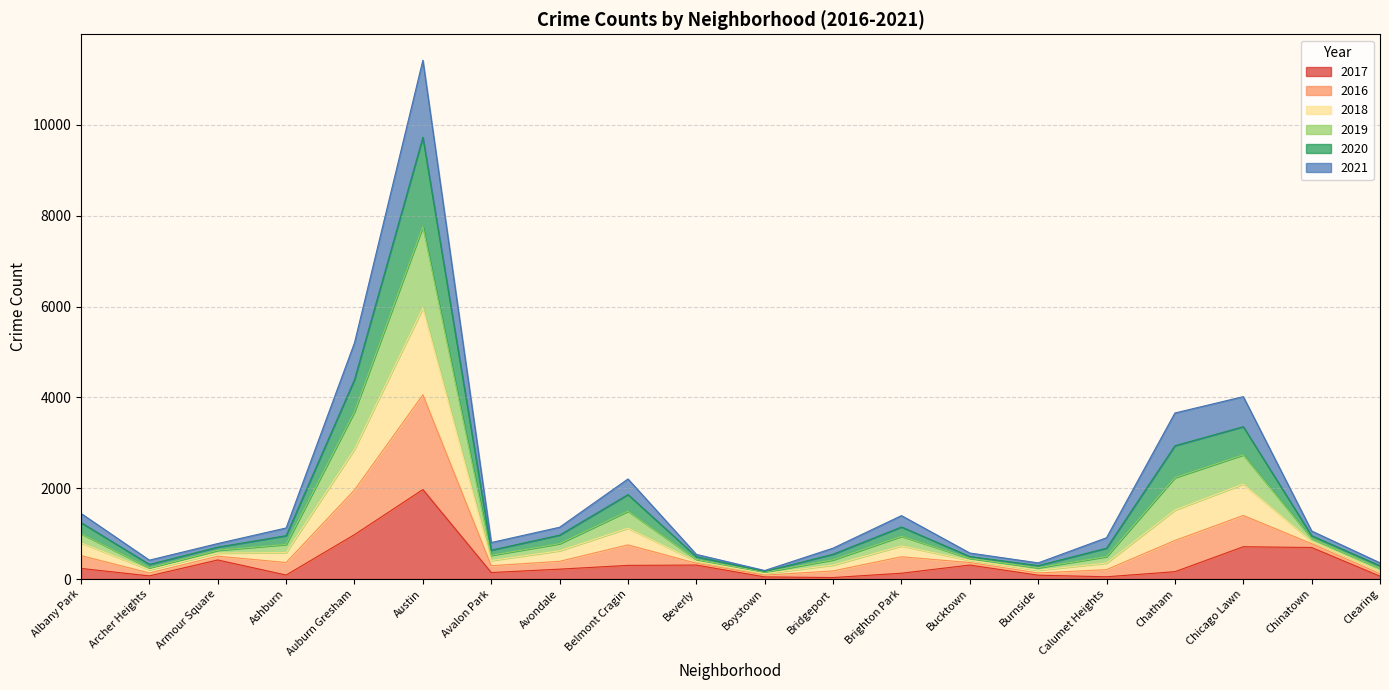

How many interior local valleys does the 2018 series have?

4